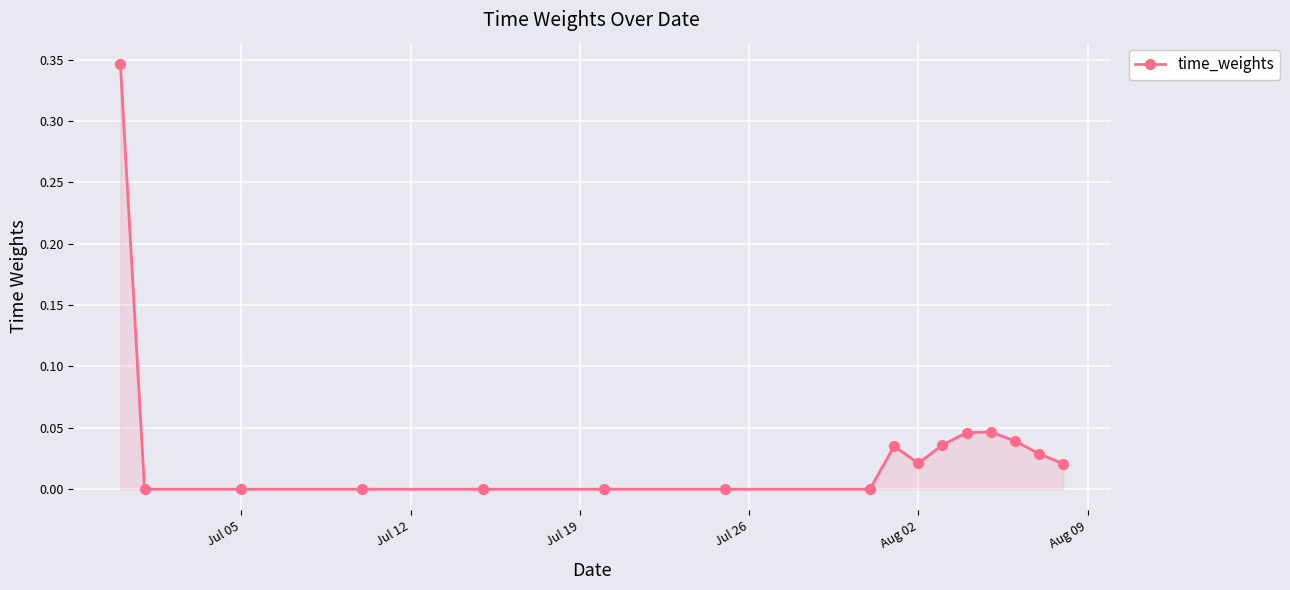

What is the sum of all values?

0.6